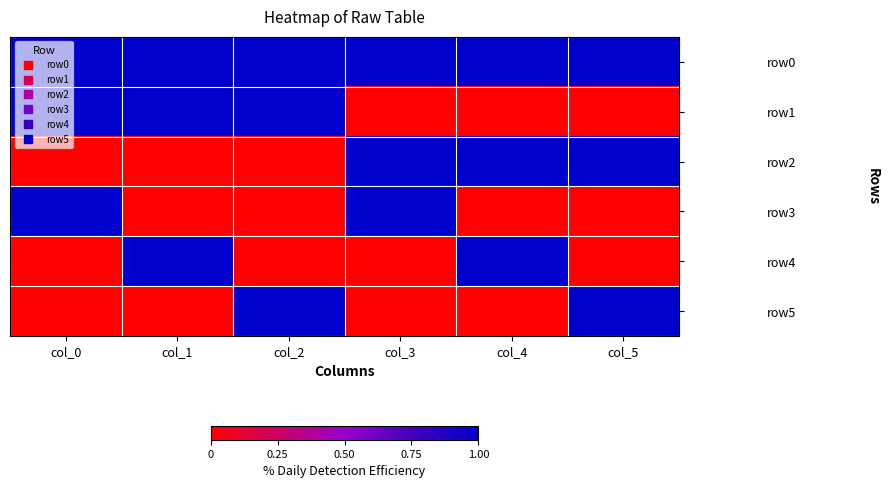

Reading left to right, list all the values displayed in this chart.

row0: col_0=1	col_1=1	col_2=1	col_3=1	col_4=1	col_5=1
row1: col_0=1	col_1=1	col_2=1	col_3=0	col_4=0	col_5=0
row2: col_0=0	col_1=0	col_2=0	col_3=1	col_4=1	col_5=1
row3: col_0=1	col_1=0	col_2=0	col_3=1	col_4=0	col_5=0
row4: col_0=0	col_1=1	col_2=0	col_3=0	col_4=1	col_5=0
row5: col_0=0	col_1=0	col_2=1	col_3=0	col_4=0	col_5=1